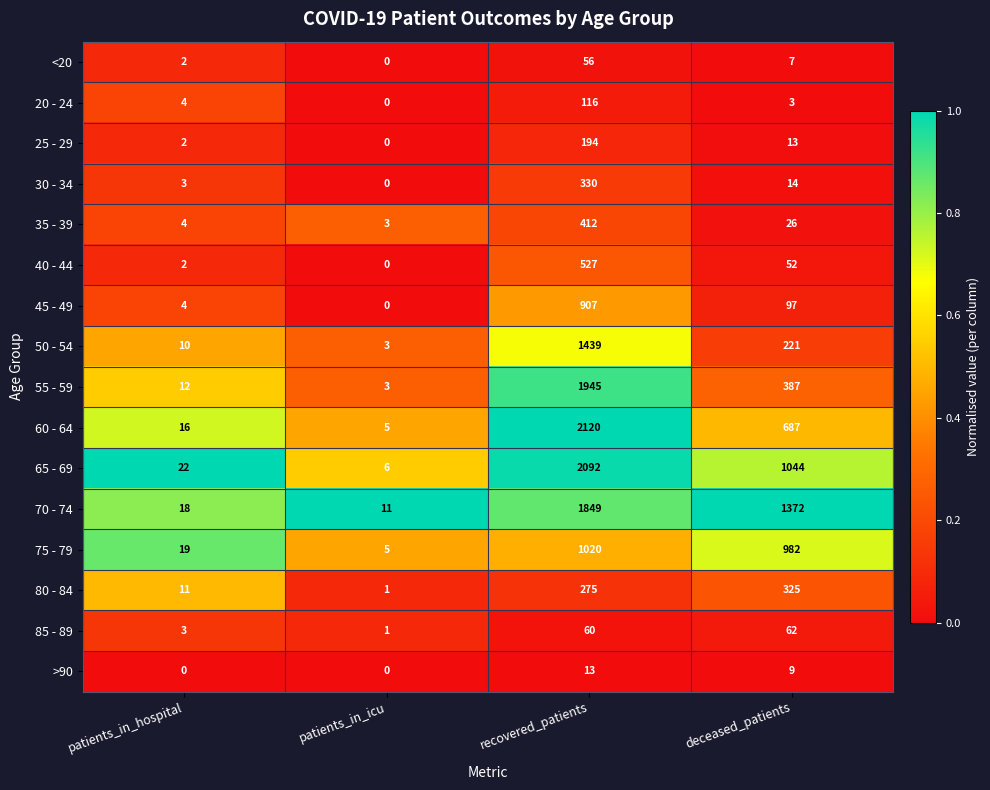

What is the sum of all 50 - 54 values?

1673